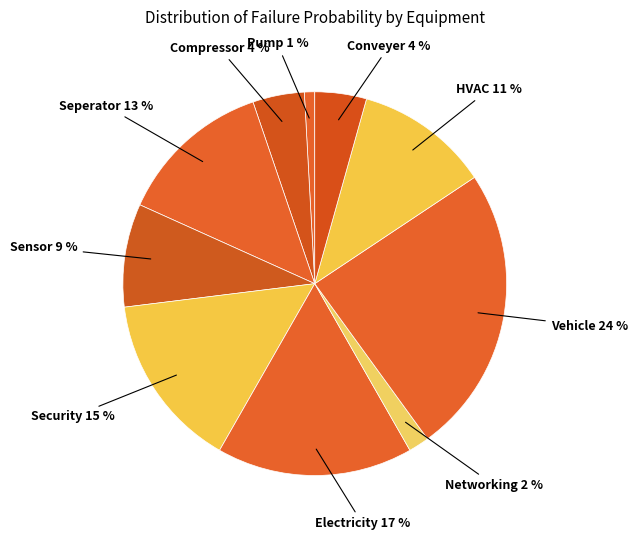

How many slices are in this pie chart?

10